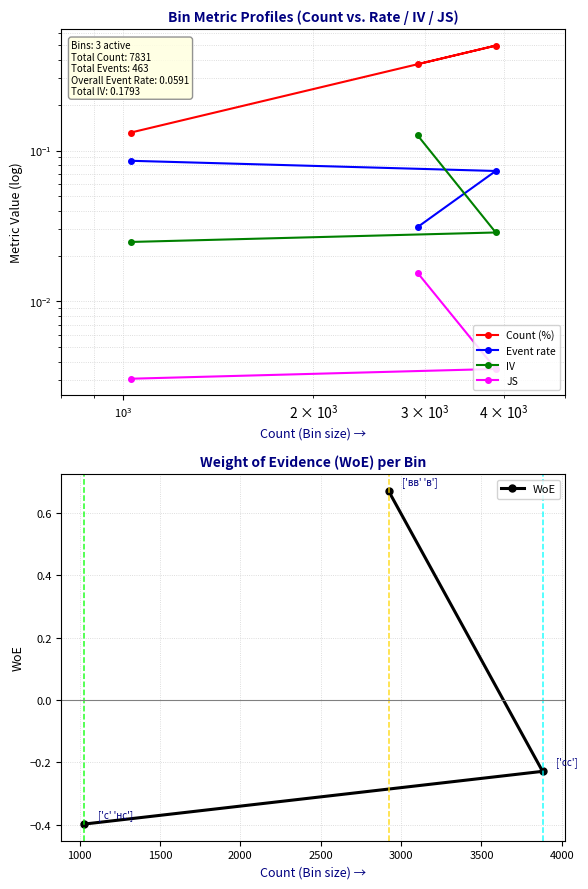

Is this an area chart (filled region under the line)?

No